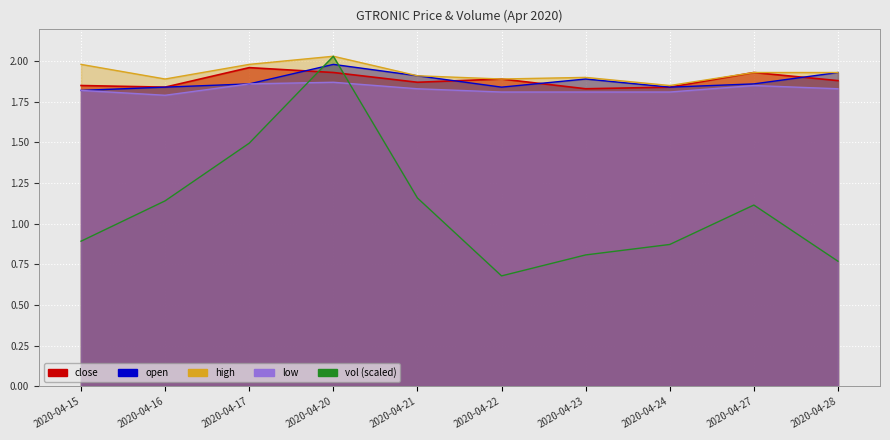

True or false: high and low cross at least once.

False